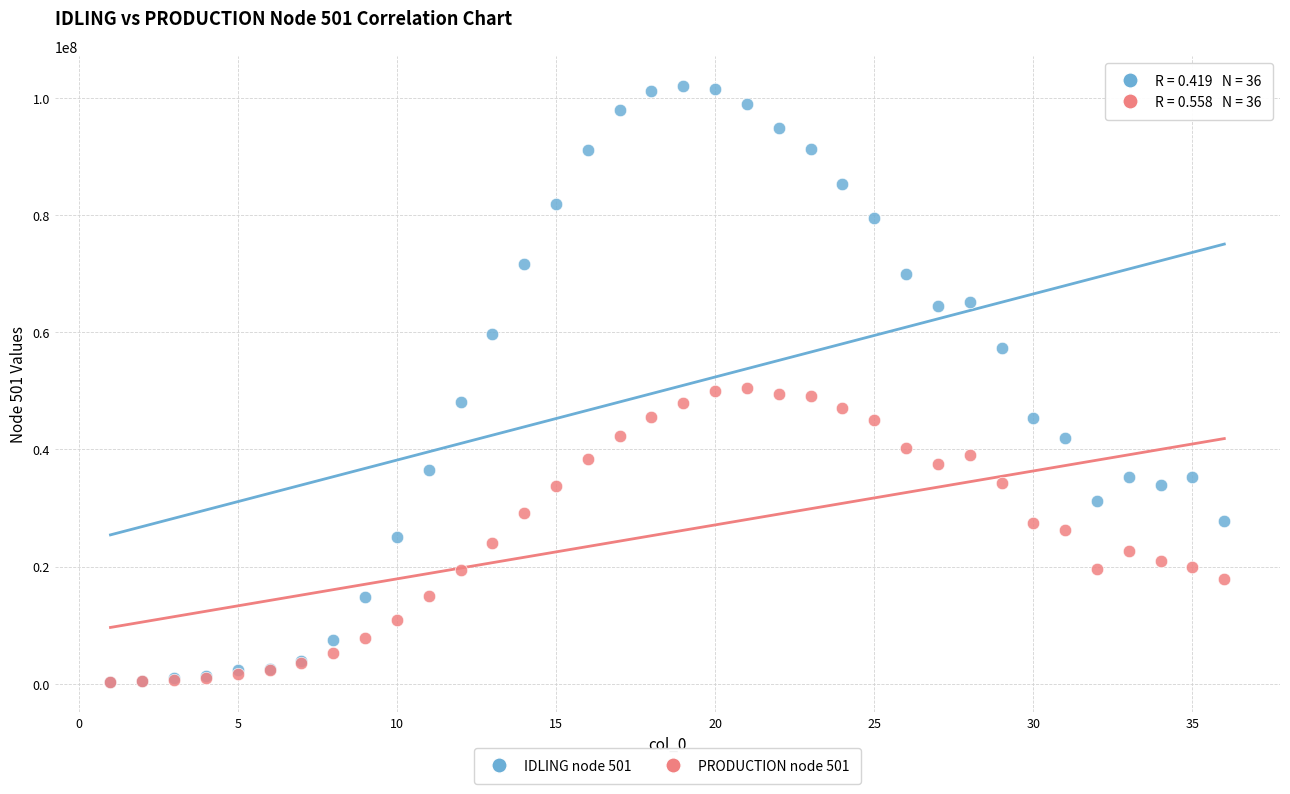

Which series has the largest Y range (max minus min)?

IDLING node 501